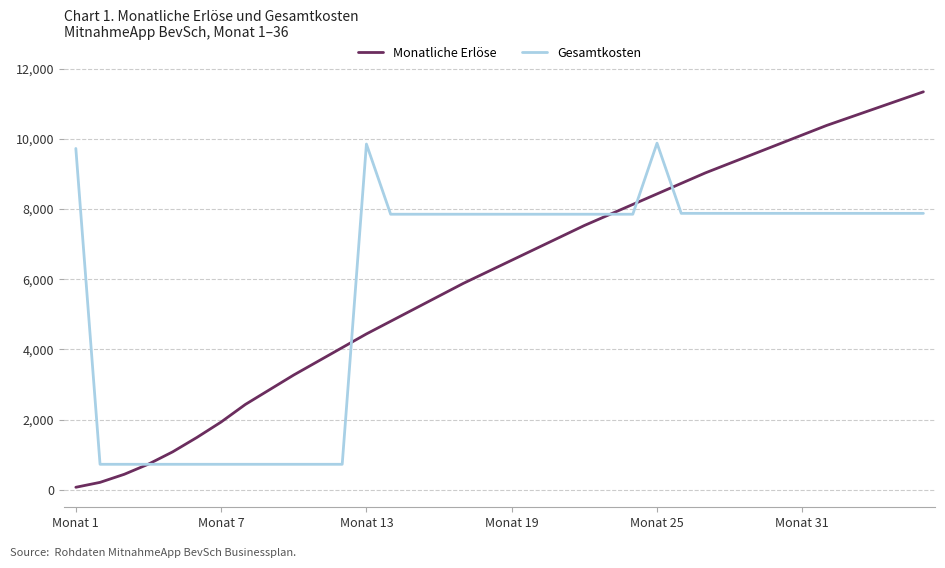

True or false: Gesamtkosten and Monatliche Erlöse cross at least once.

True